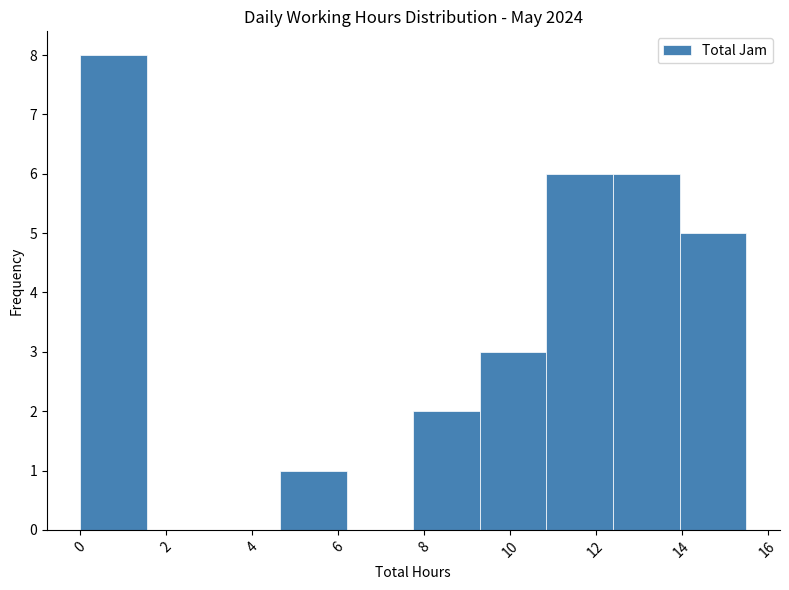

Reading left to right, list every bar in this chart as the range it spans on the x-axis followed by its height. Neither the bar edges nor the heights are printed on the chart, so give them approximately, as read against the axes.

0.00 to 1.55: 8
1.55 to 3.10: 0
3.10 to 4.65: 0
4.65 to 6.20: 1
6.20 to 7.75: 0
7.75 to 9.30: 2
9.30 to 10.85: 3
10.85 to 12.40: 6
12.40 to 13.95: 6
13.95 to 15.50: 5